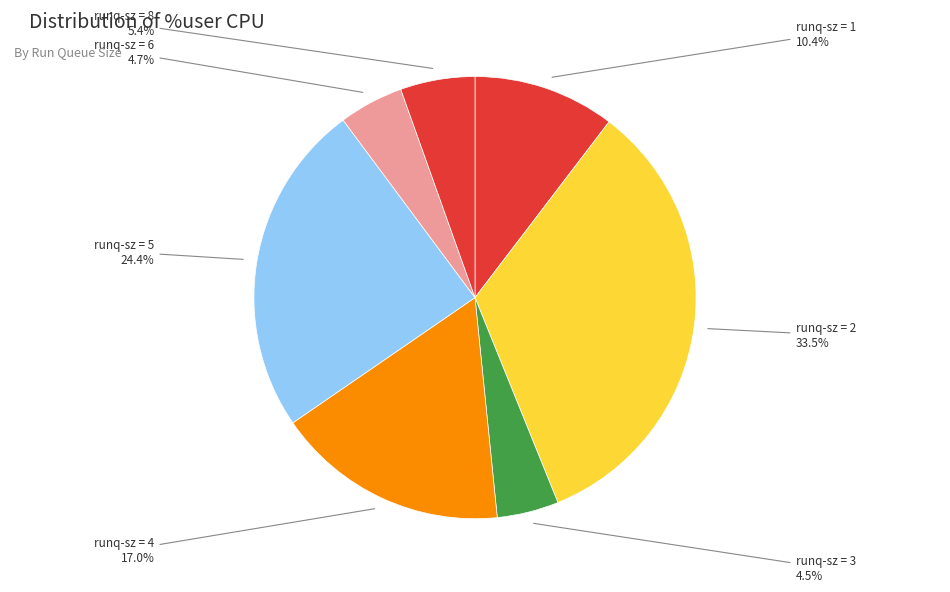

How many slices are in this pie chart?

7